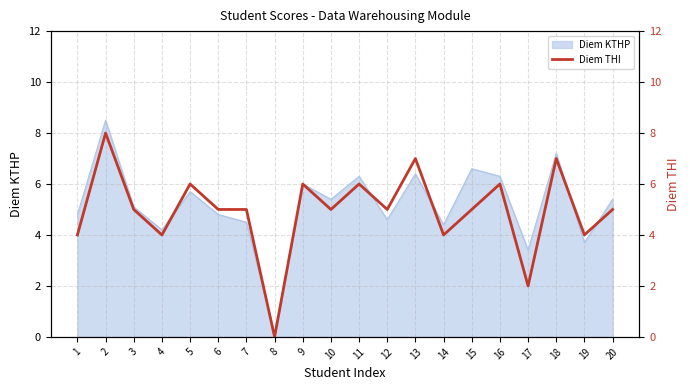

Where does the data first go above 5?

2